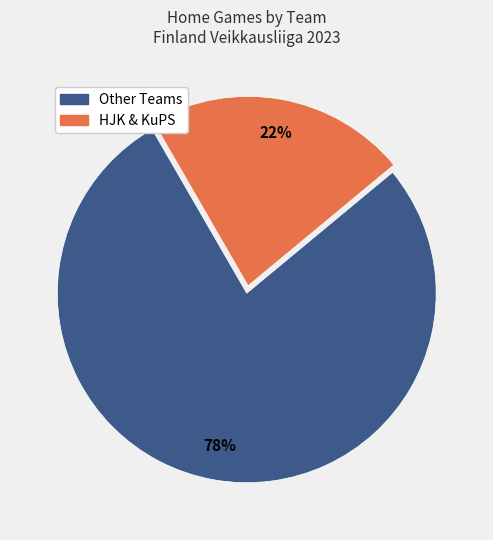

Count the number of slices in the pie.

2